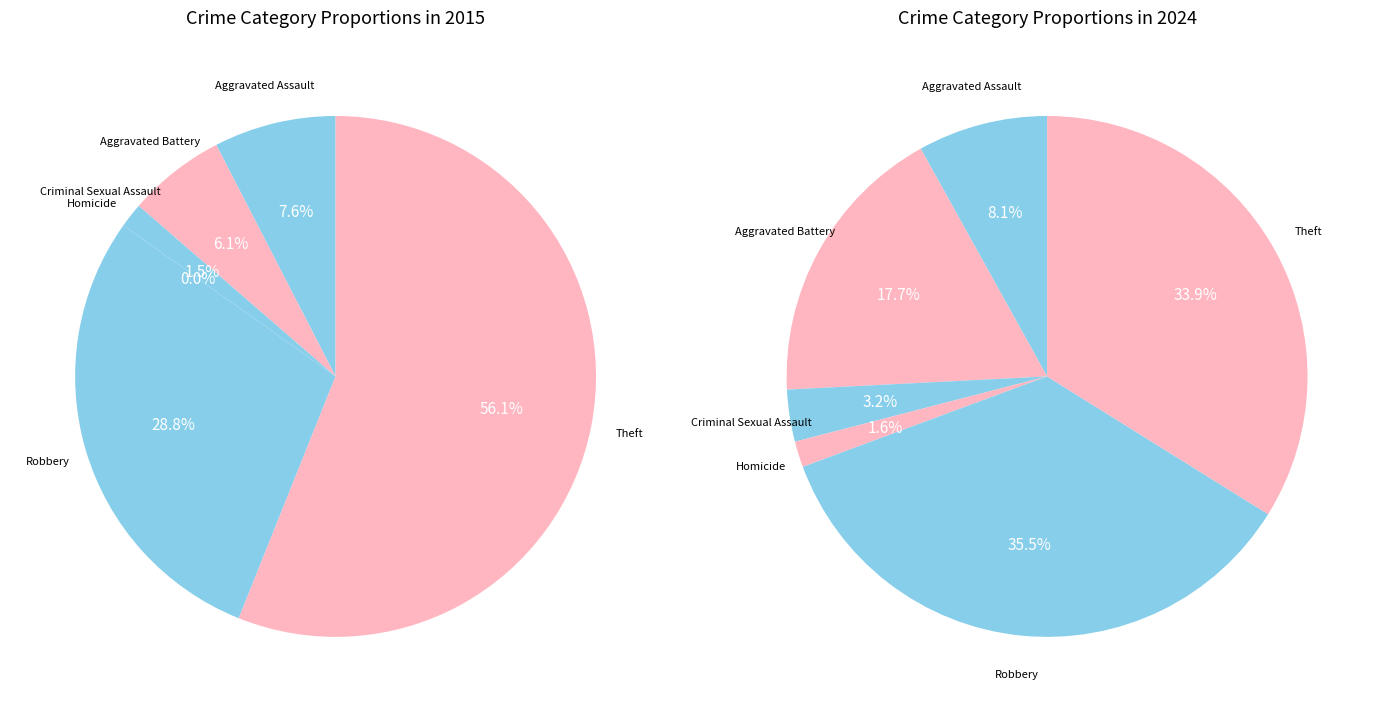

Which slice is the smallest?

Homicide